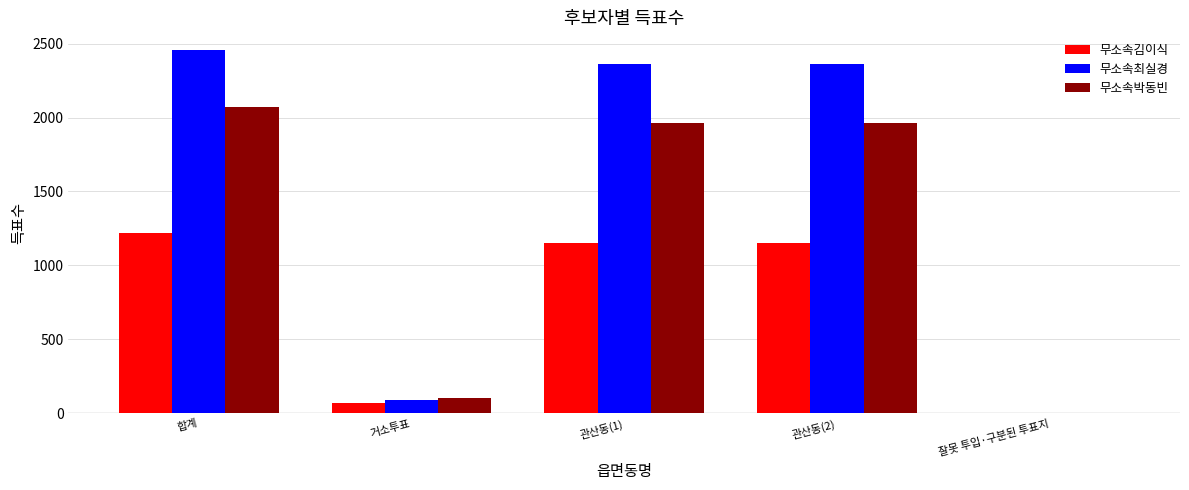

Which category has the highest value in the 무소속박동빈 series?

합계